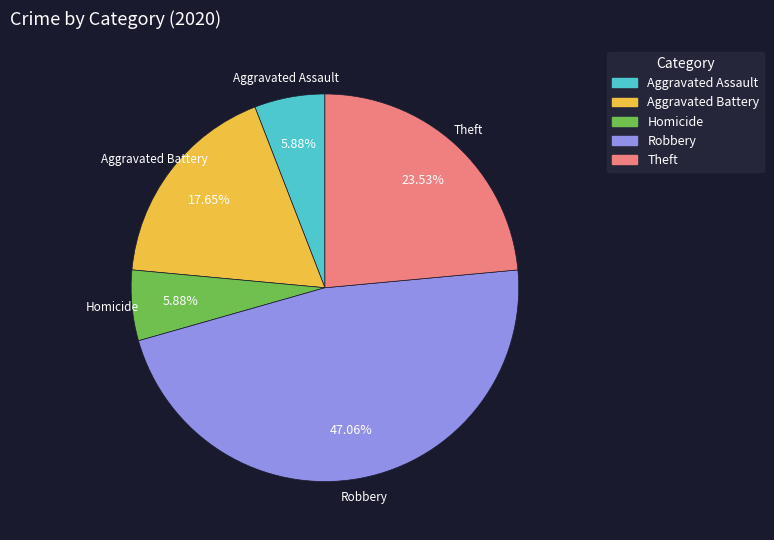

Does any single category account for the majority?

No